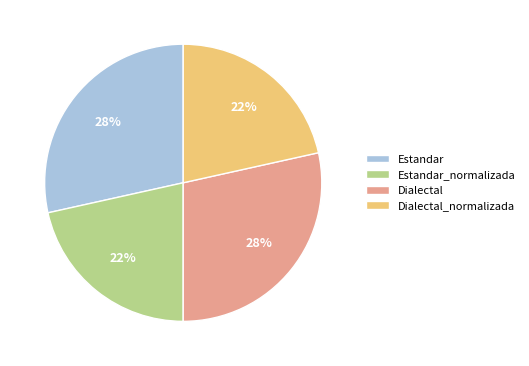

Does Estandar represent more than half of the total?

No